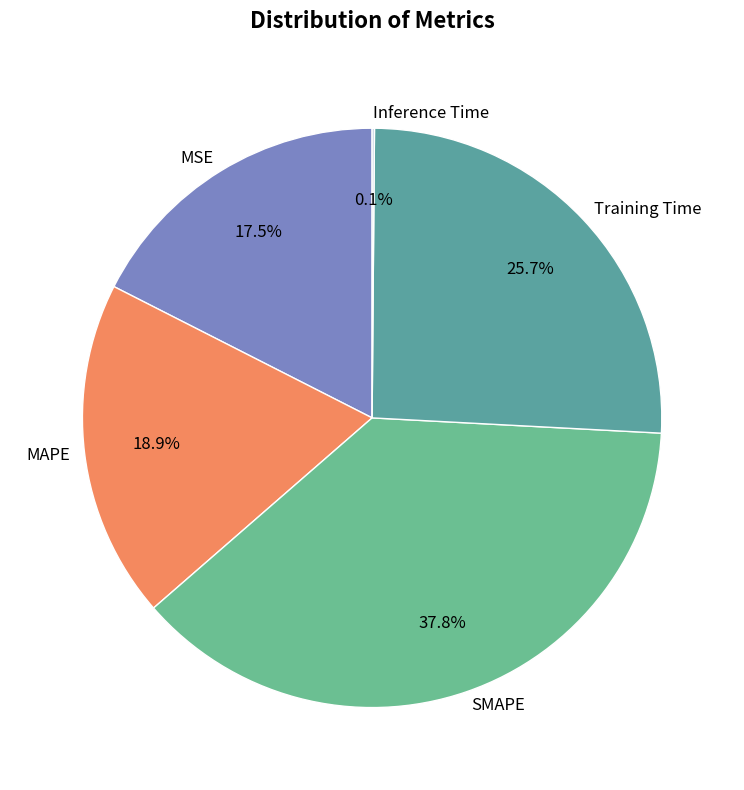

Does SMAPE represent more than half of the total?

No